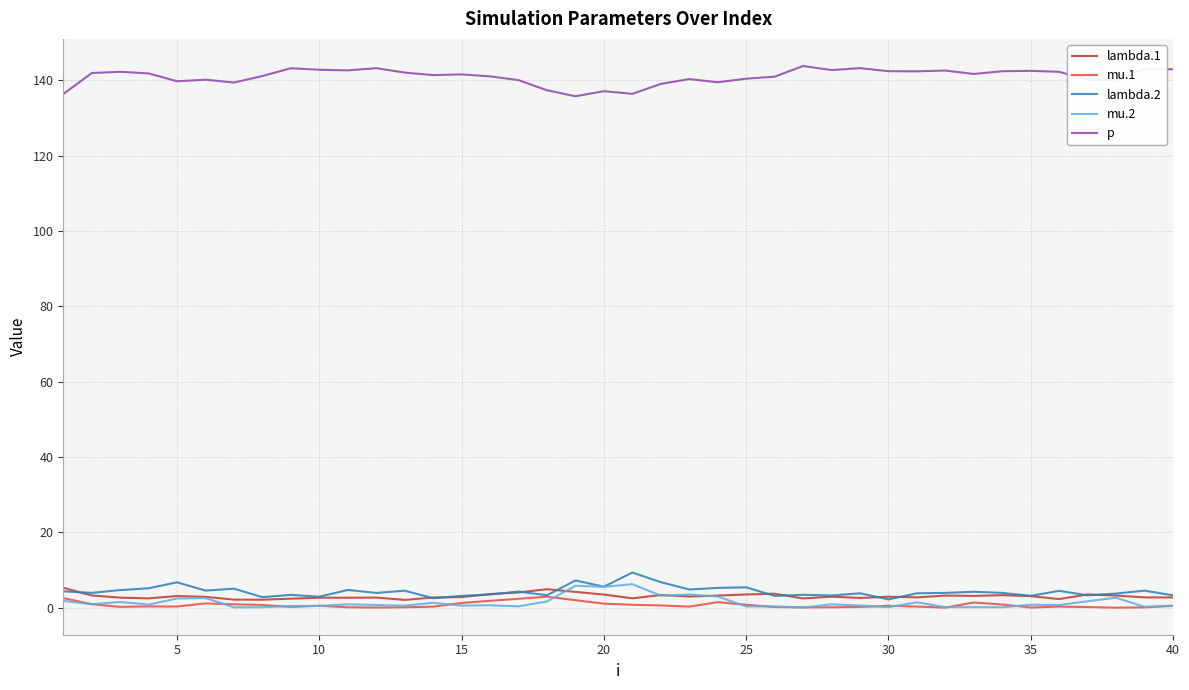

True or false: lambda.2 and p cross at least once.

False